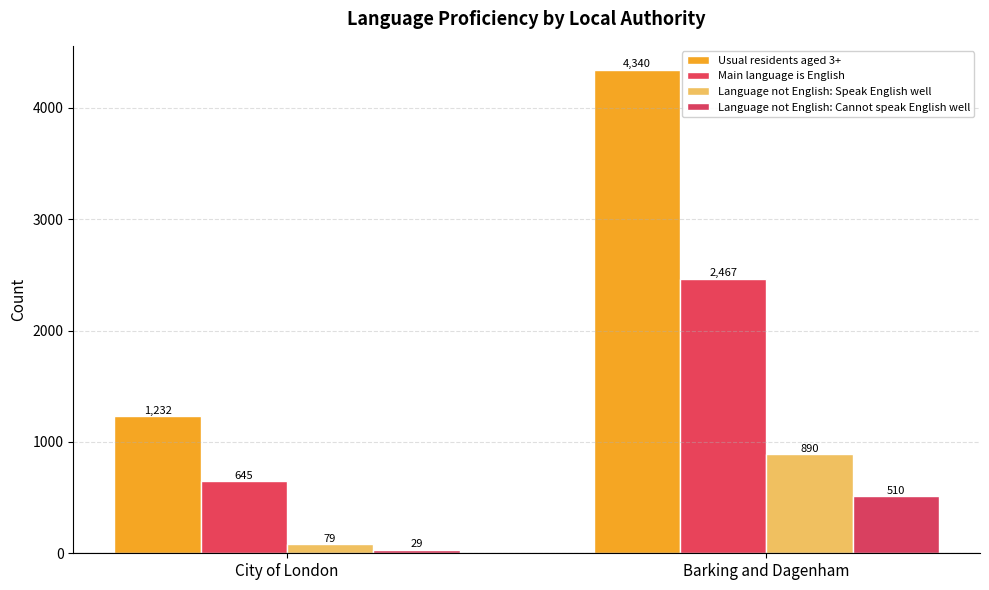

What is the value of the Language not English: Cannot speak English well bar at the 2nd from the left?

510